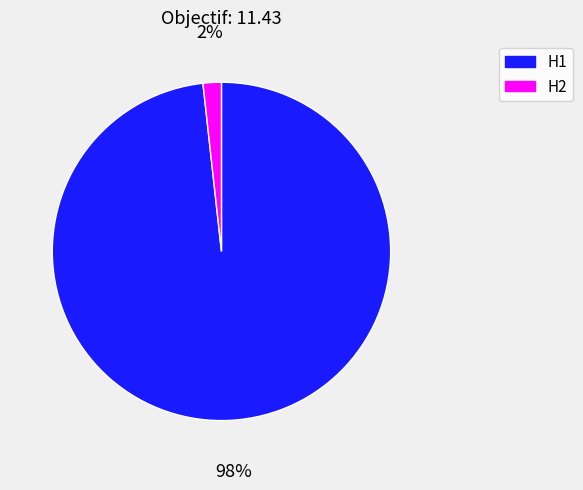

The H1 slice represents 98% of the pie. True or false?

True